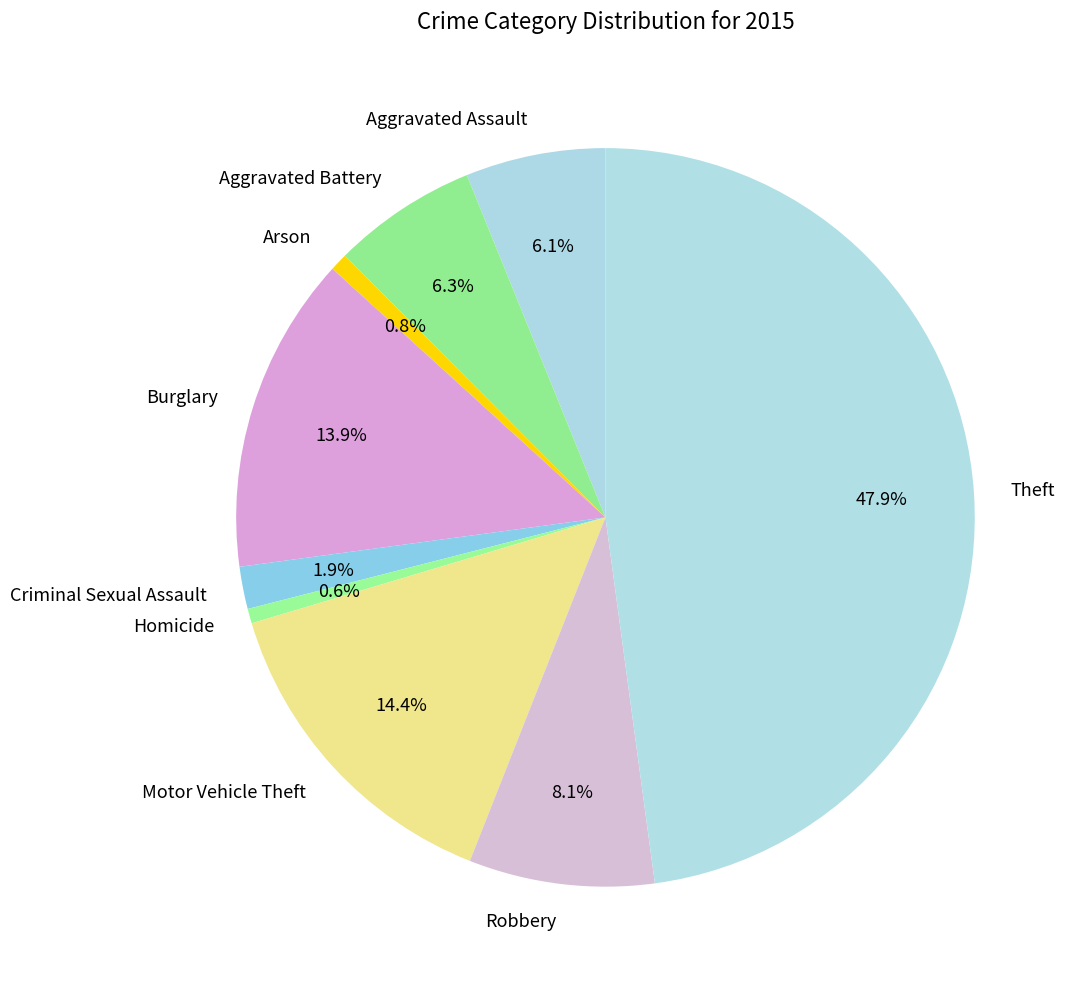

To the nearest percent, what percentage of the pie is Aggravated Assault?

6%